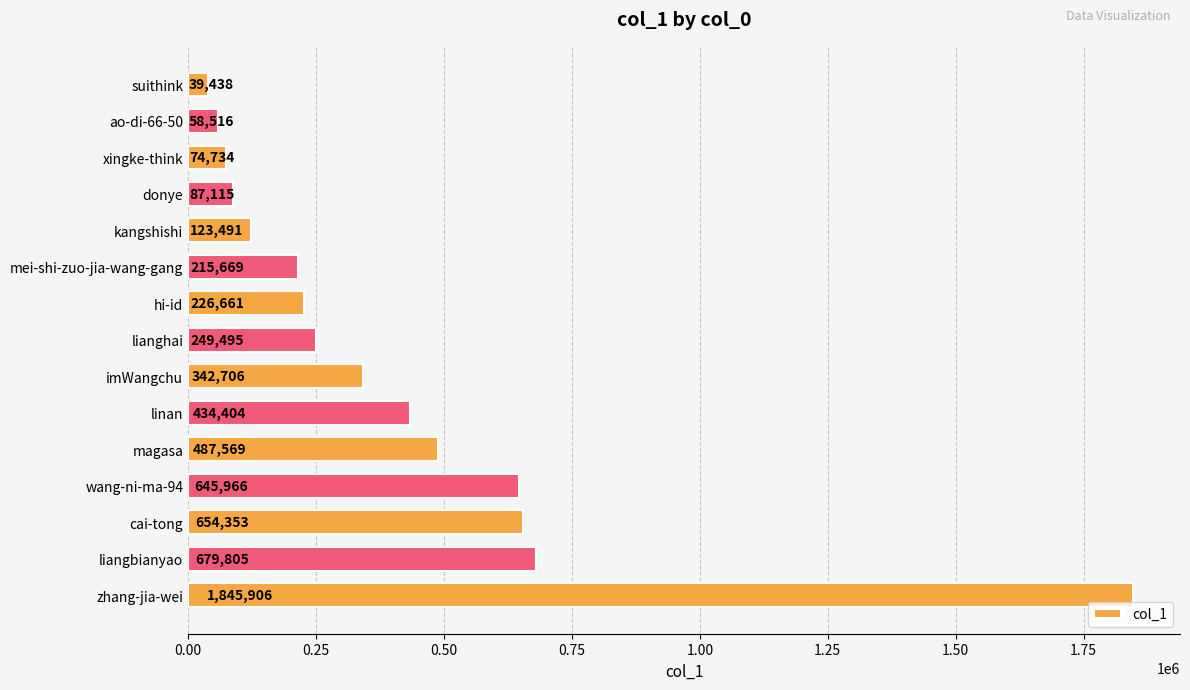

How many bars are there in total?

15